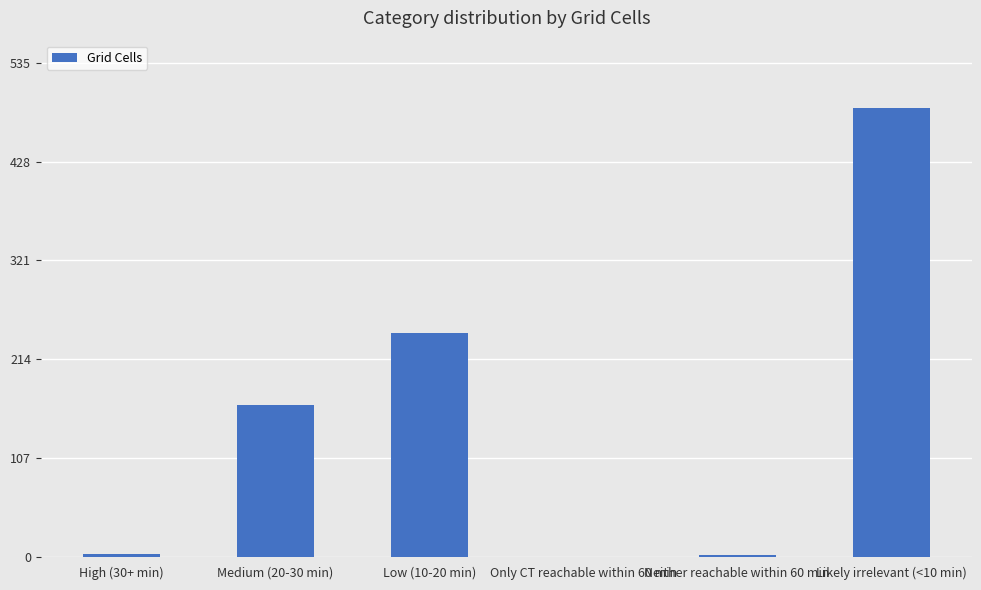

What is the greatest value displayed?

486